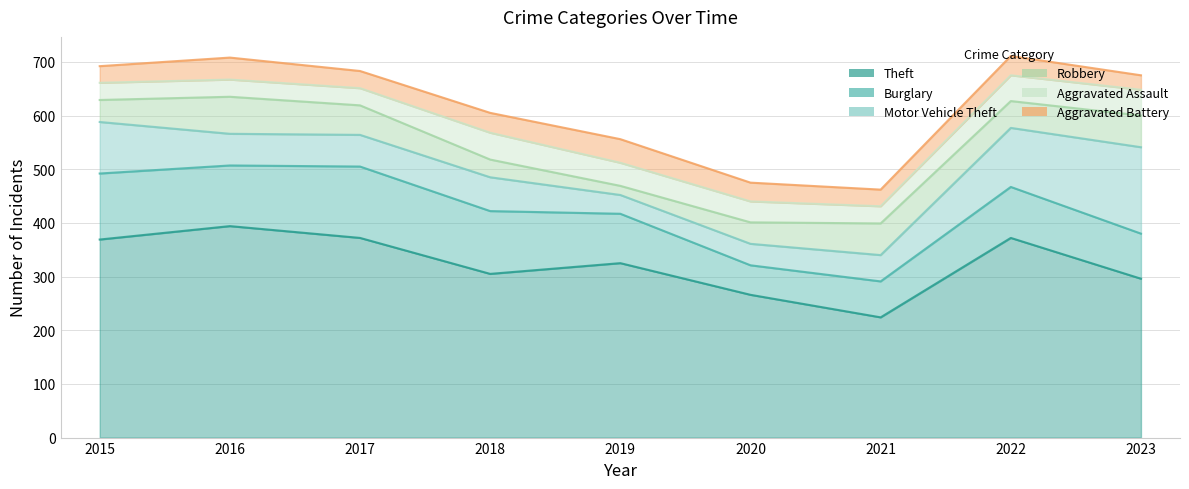

What is the smallest value displayed?

17